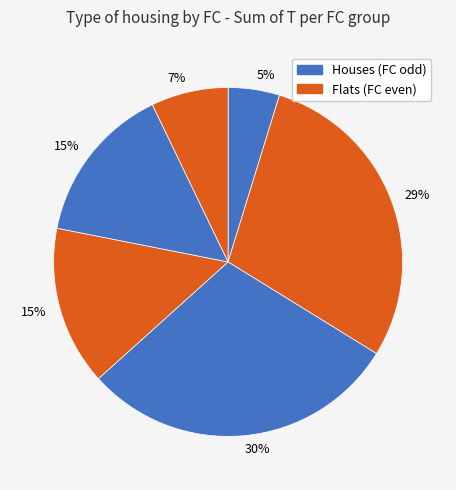

How many slices are in this pie chart?

6